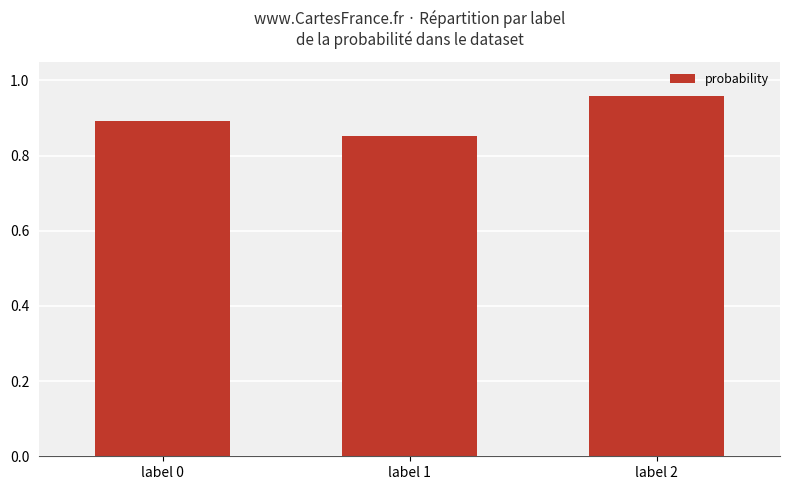

Which label corresponds to the smallest value in the chart?

label 1